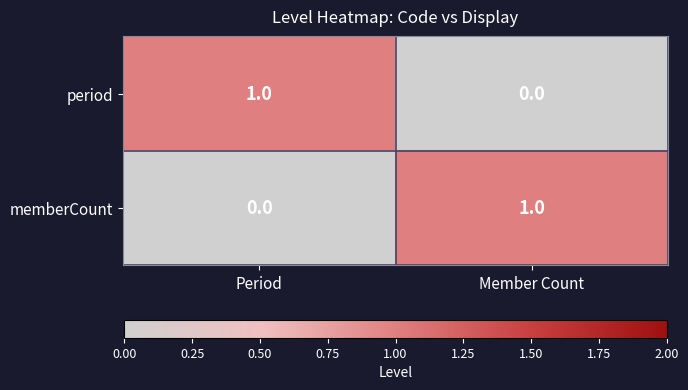

Which category has the lowest value in the period series?

Member Count